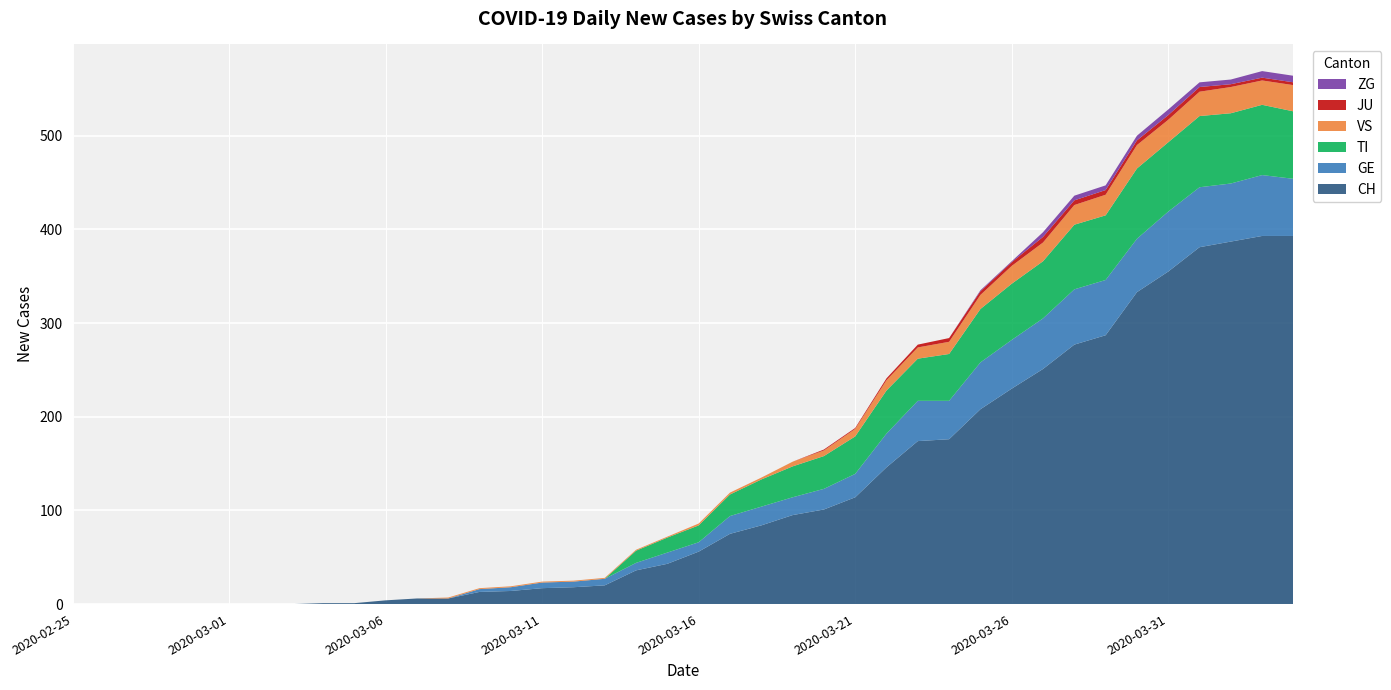

Reading left to right, list all the values displayed in this chart.

CH: 0	0	0	0	0	0	0	0	1	1	4	6	6	13	14	17	18	20	36	43	56	75	84	95	101	114	146	174	176	208	230	251	277	287	333	355	381	387	393	393
GE: 0	0	0	0	0	0	0	0	0	0	0	0	0	3	4	6	6	7	8	12	10	19	20	19	22	25	36	43	41	50	52	54	59	59	57	64	64	62	65	61
TI: 0	0	0	0	0	0	0	0	0	0	0	0	0	0	0	0	0	0	13	16	18	23	29	33	35	40	46	45	50	57	60	61	69	69	75	74	76	75	75	72
VS: 0	0	0	0	0	0	0	0	0	0	0	0	1	1	1	1	1	1	1	1	2	2	2	5	6	8	11	12	13	15	19	20	21	22	25	24	26	28	26	28
JU: 0	0	0	0	0	0	0	0	0	0	0	0	0	0	0	0	0	0	0	0	0	0	0	0	1	1	2	3	4	4	4	6	5	5	5	5	5	3	3	3
ZG: 0	0	0	0	0	0	0	0	0	0	0	0	0	0	0	0	0	0	0	0	0	0	0	0	0	0	0	0	0	1	1	5	5	5	5	6	5	5	7	7